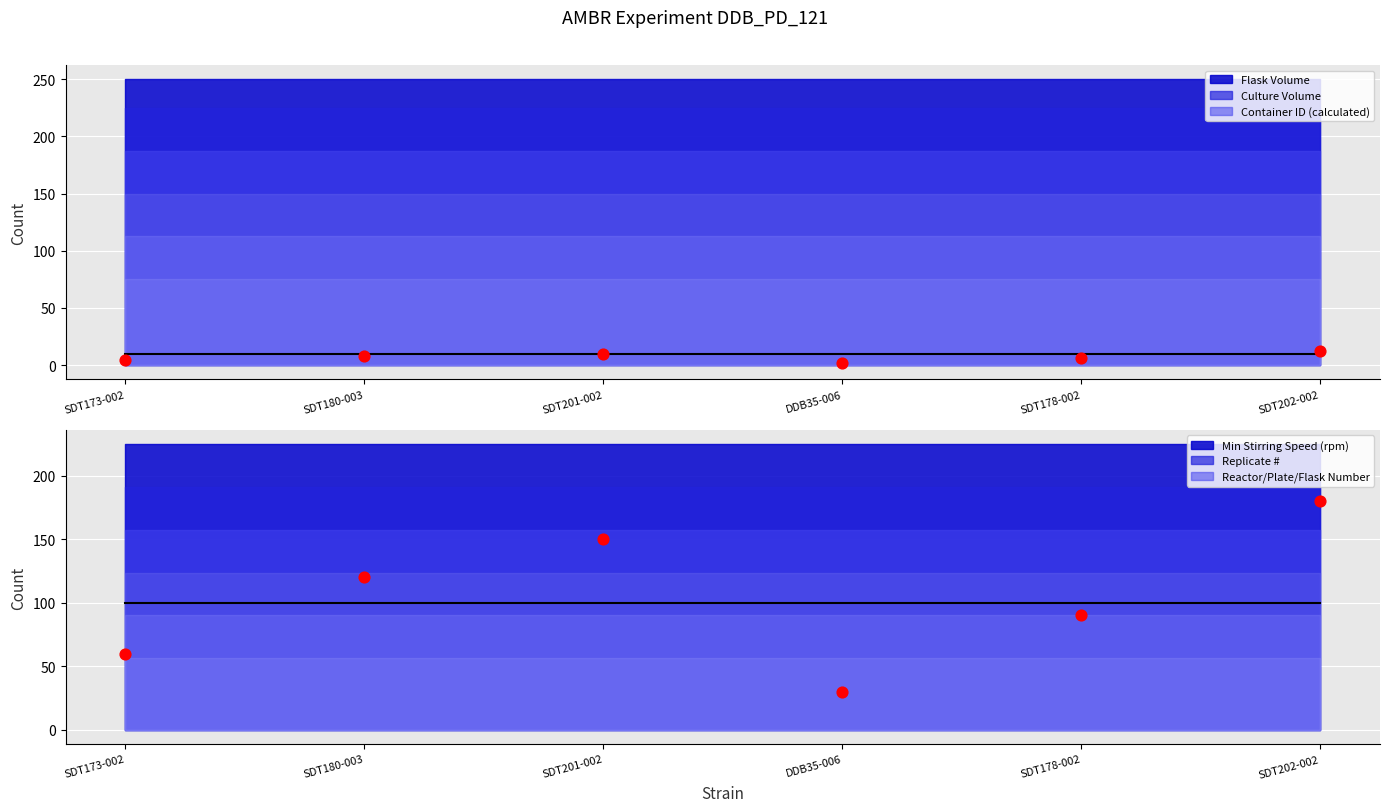

Which series has the largest total across all categories?

Reactor/Plate/Flask Number